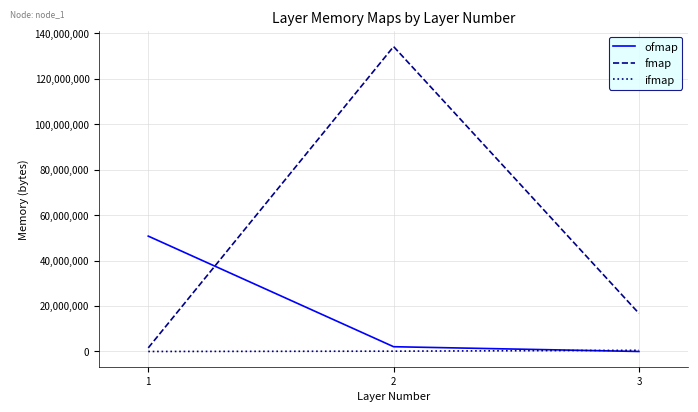

Is this an area chart (filled region under the line)?

No